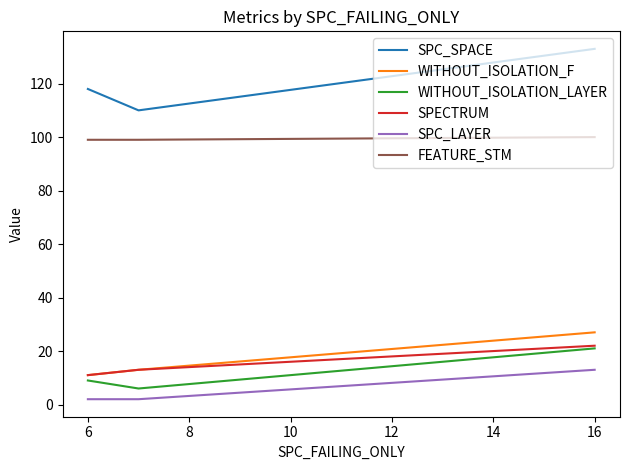

Which series has the largest total across all categories?

SPC_SPACE